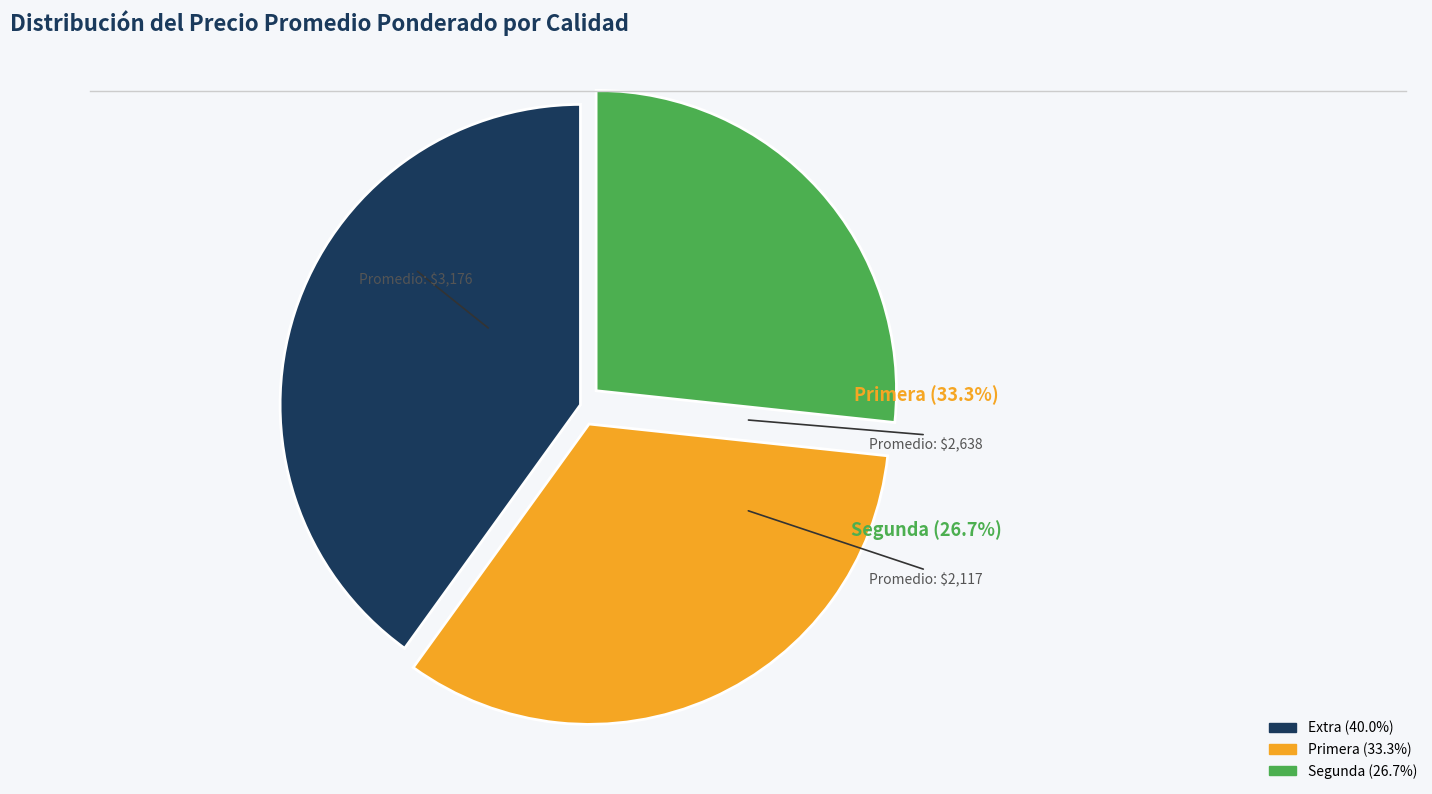

What is the smallest slice in the pie chart?

Segunda